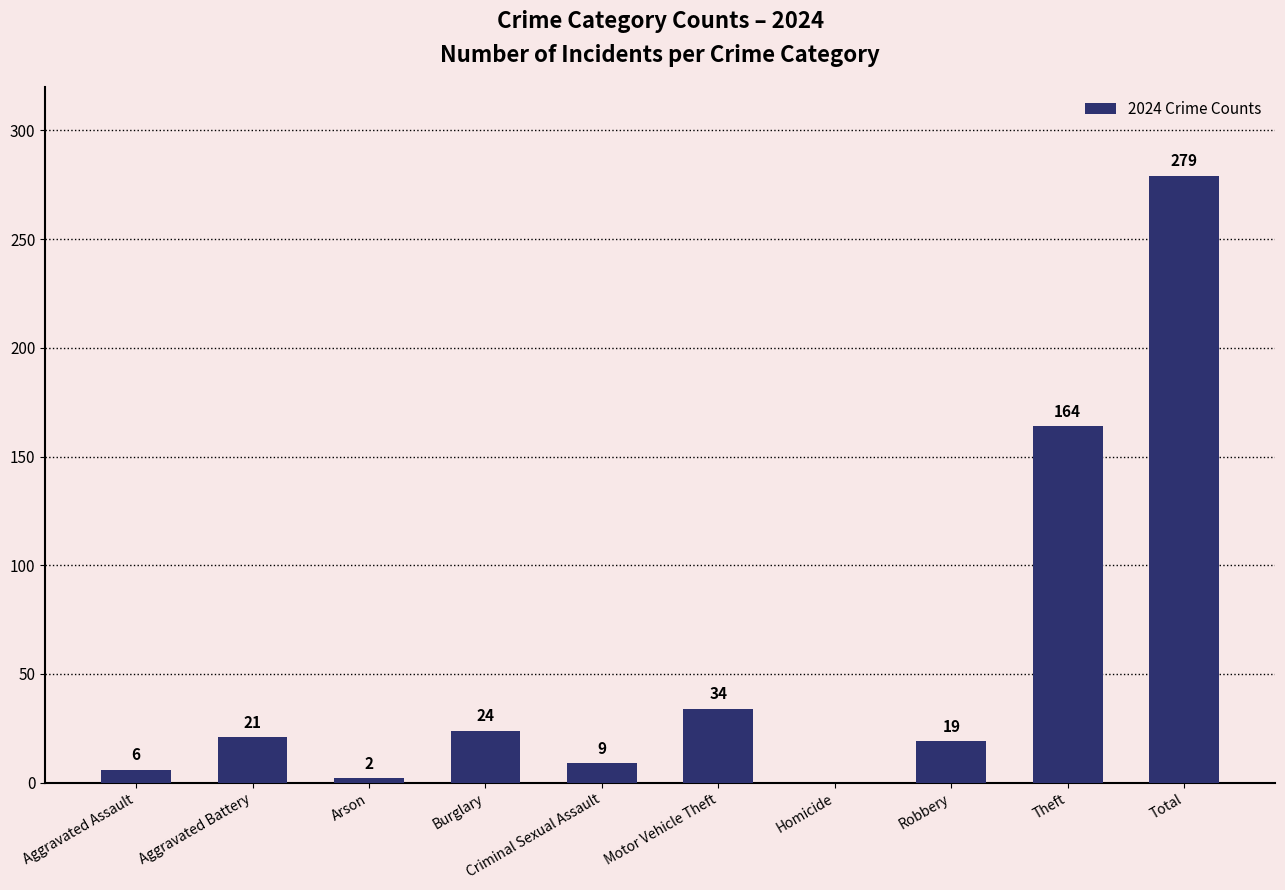

Is it true that the value at Theft is 42?

False